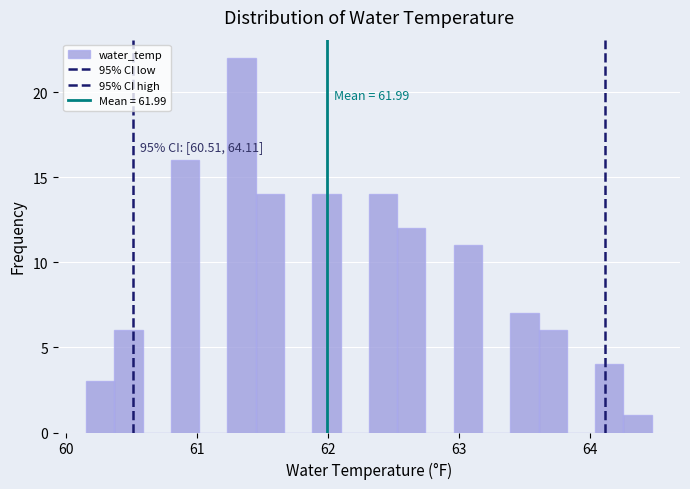

Around what value on the x-axis is the tallest bar? Give the approximate position of its centre, as read against the axis.

61.3